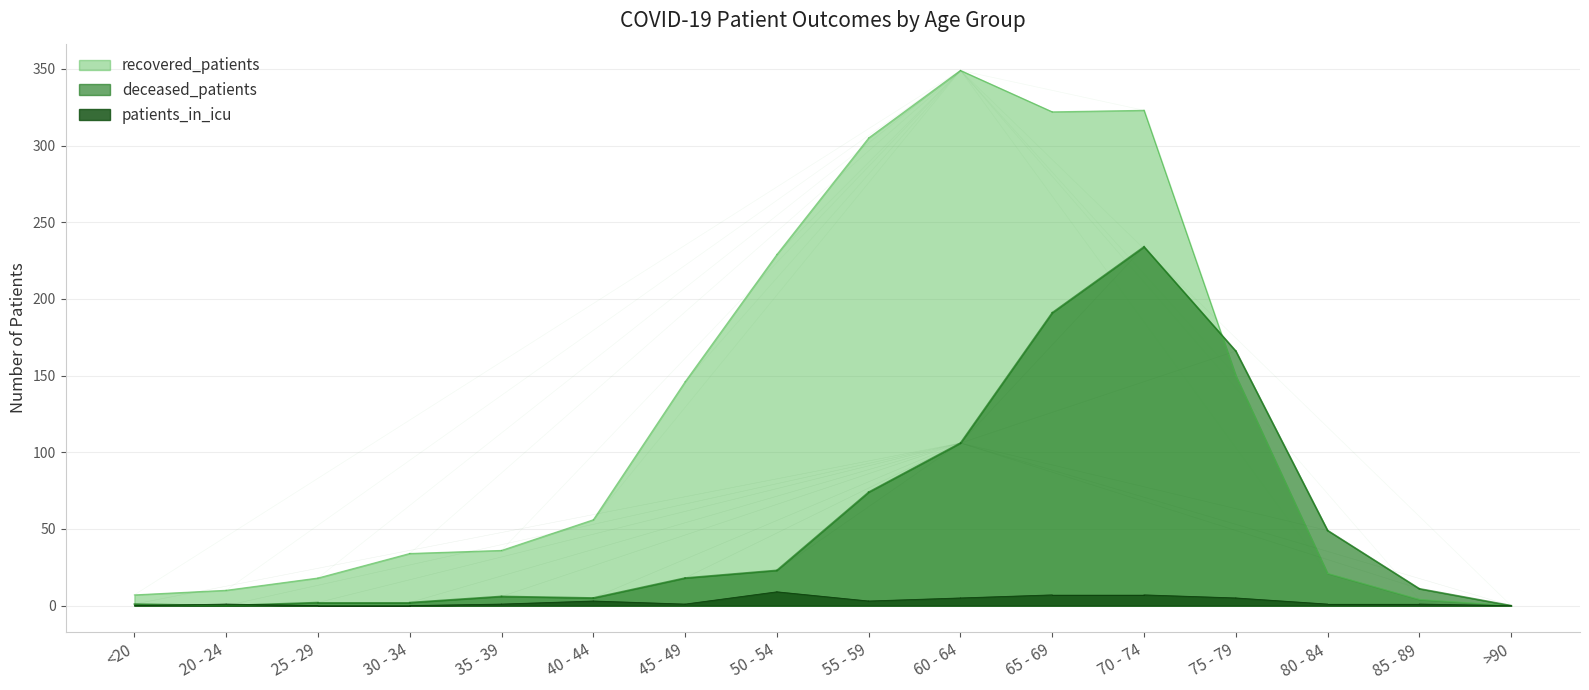

What are all the series names shown in the legend?

recovered_patients, deceased_patients, patients_in_icu